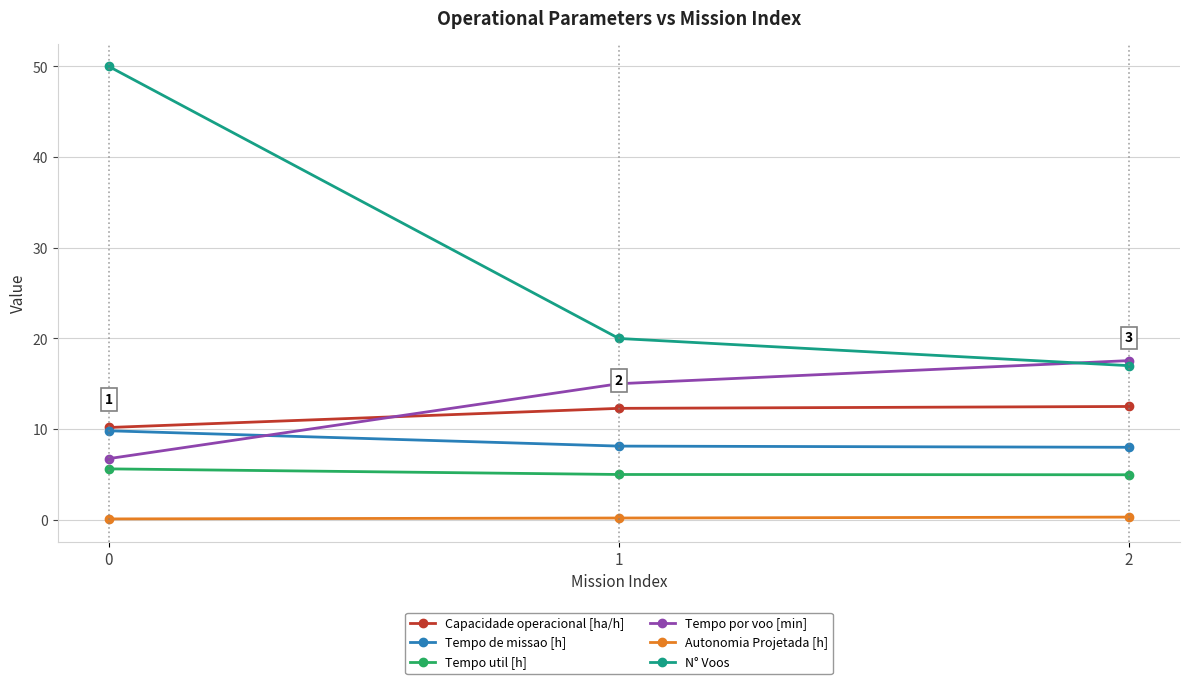

What is the difference between the Tempo de missao [h] values at 2 and 0?

1.8